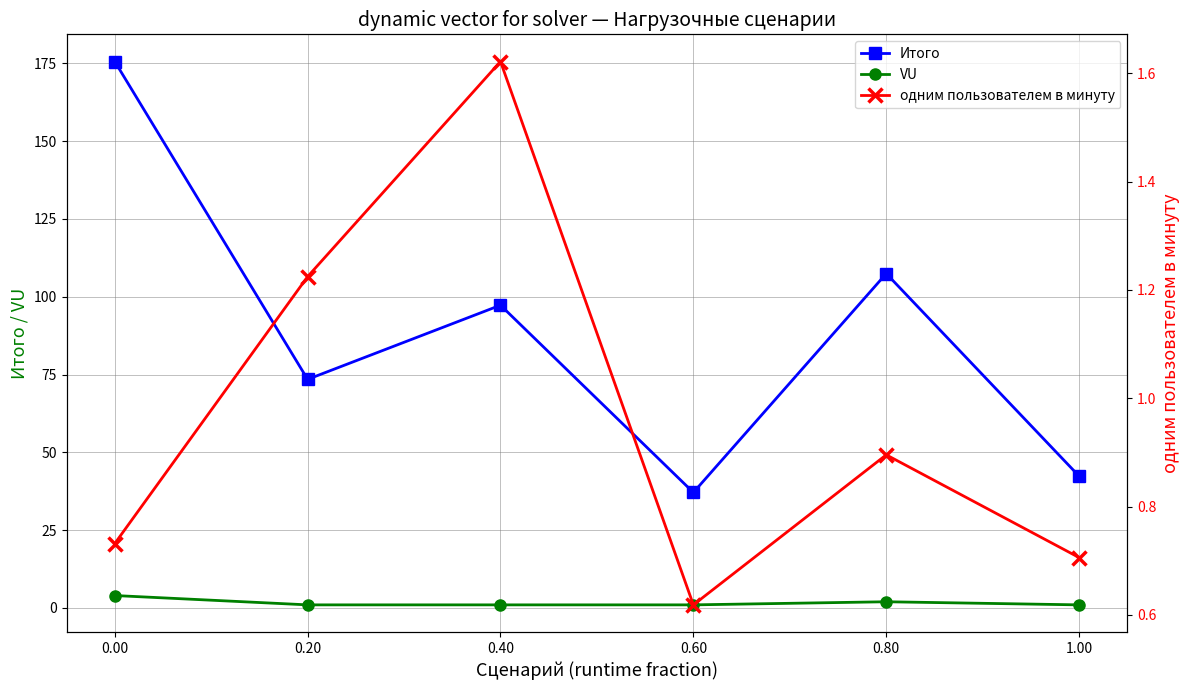

At which label does Итого reach its minimum?

0.60